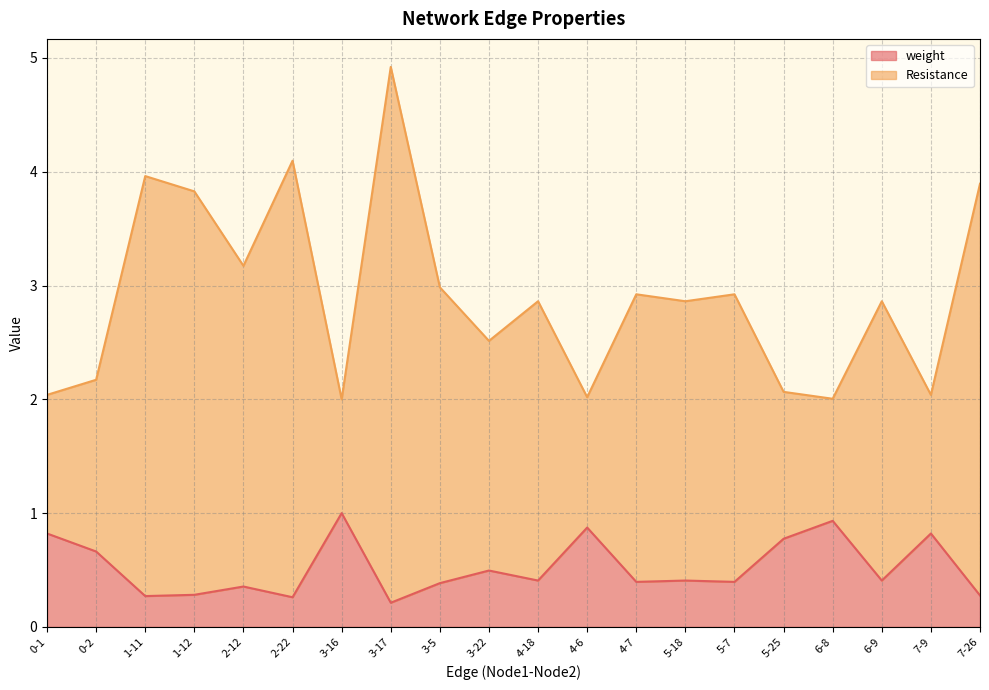

At which category is the sum across all series the highest?

3-17